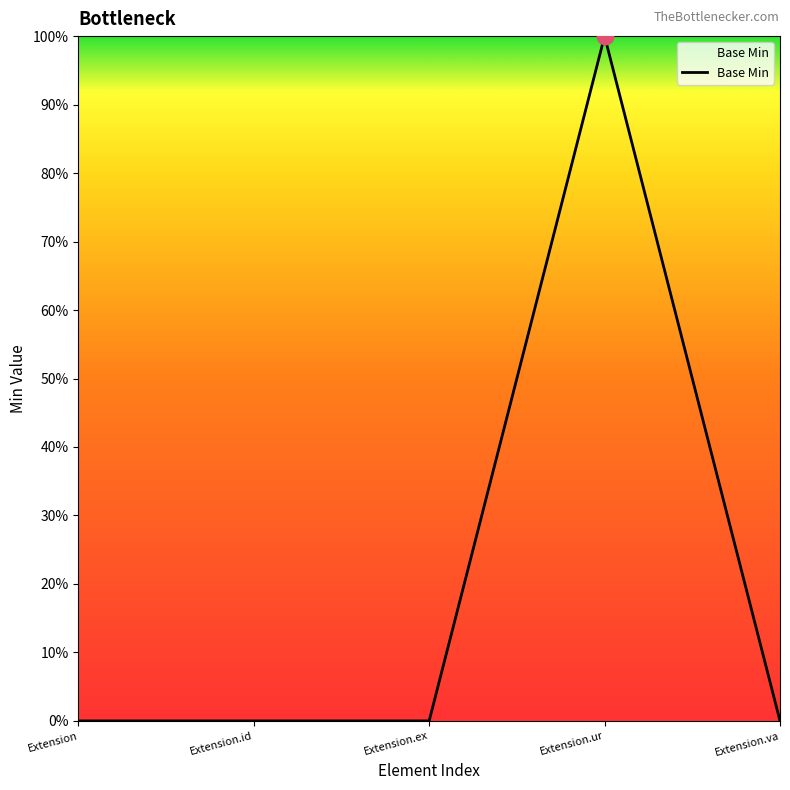

How many values are between 0 and 1?

5